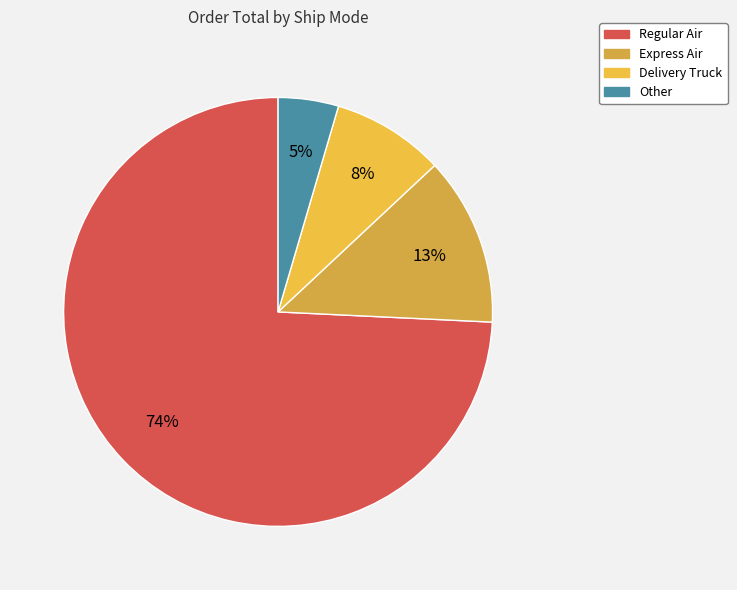

Count the number of slices in the pie.

4